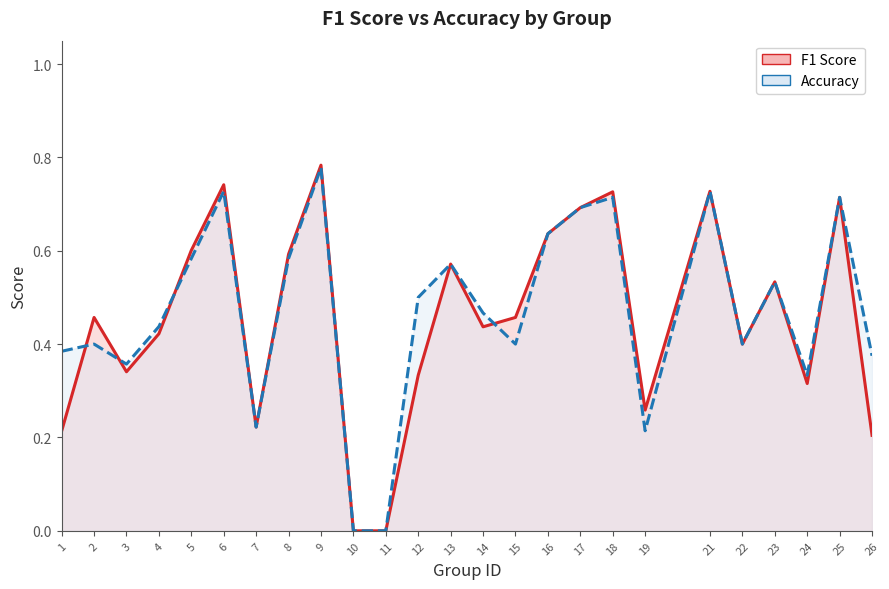

Count the f1_line values in the range 0 to 1.

25